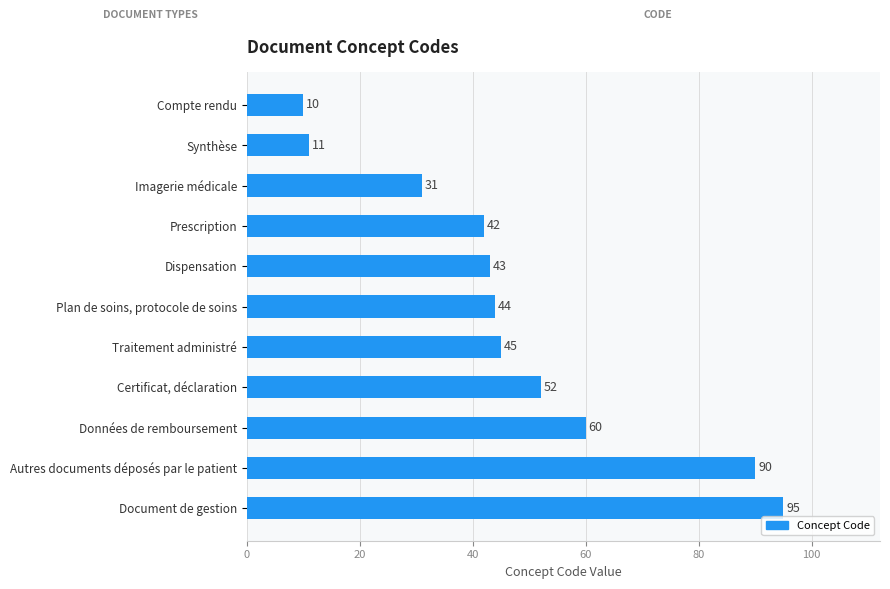

What is the greatest value displayed?

95